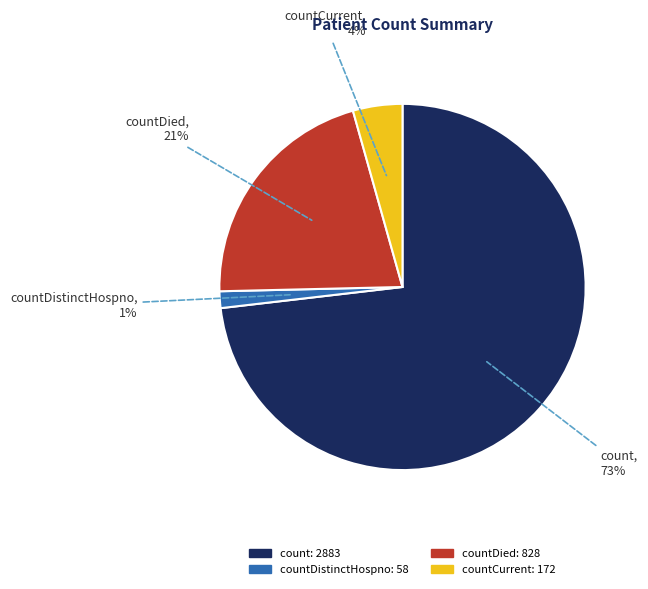

How many slices are in this pie chart?

4